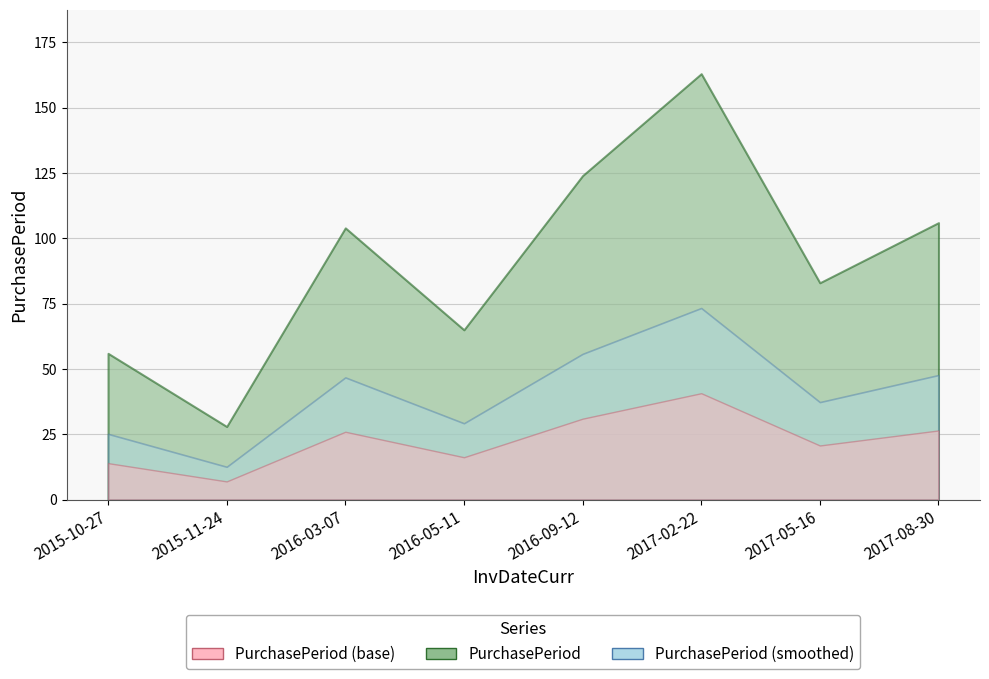

The chart shows a value of 39 at 2015-11-24. True or false?

False